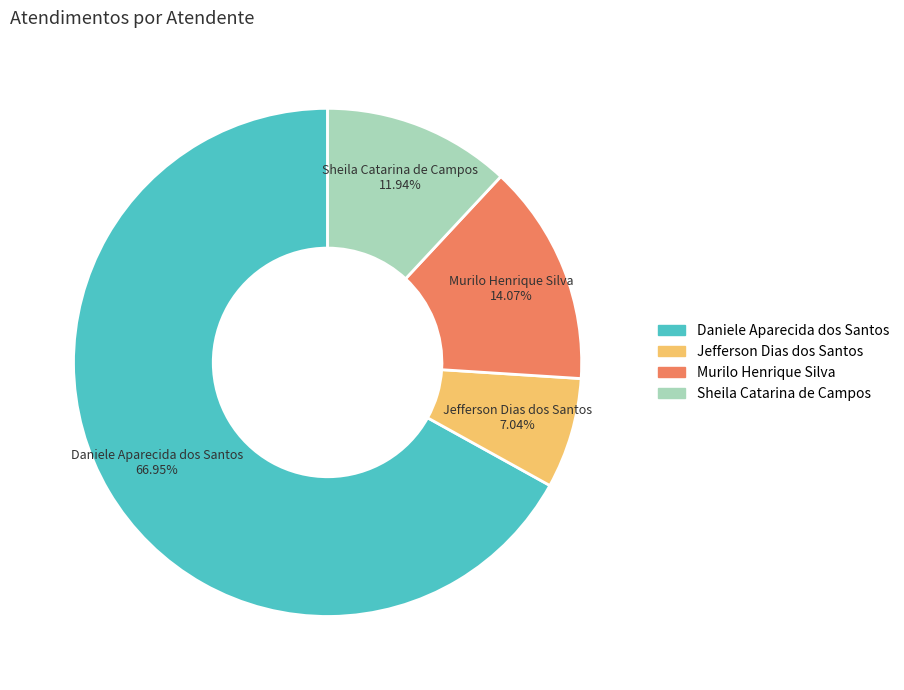

Is the sum of Daniele Aparecida dos Santos and Jefferson Dias dos Santos greater than half?

Yes